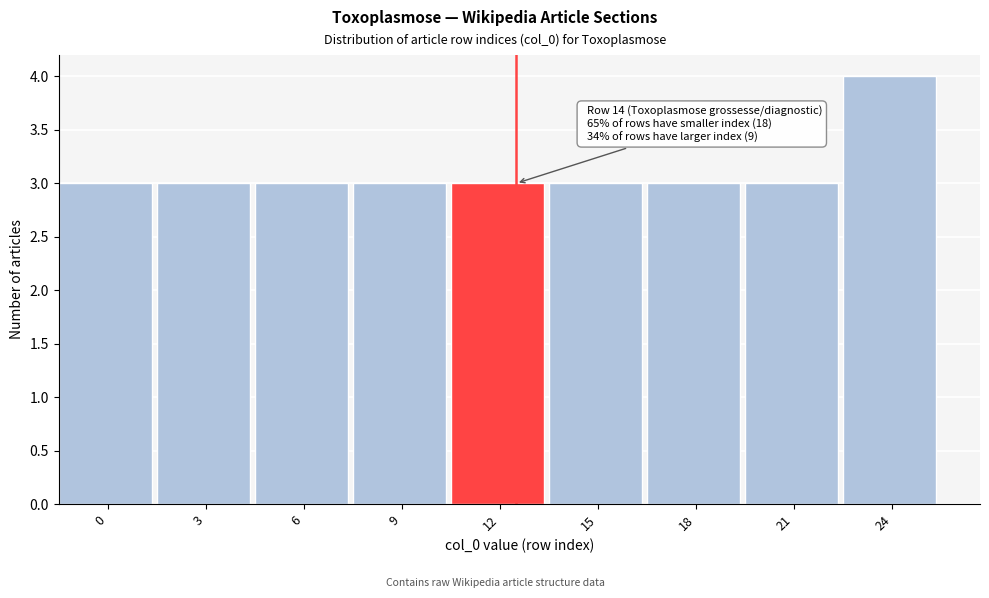

Reading left to right, what are all the values shown in this chart?

3	3	3	3	3	3	3	3	4